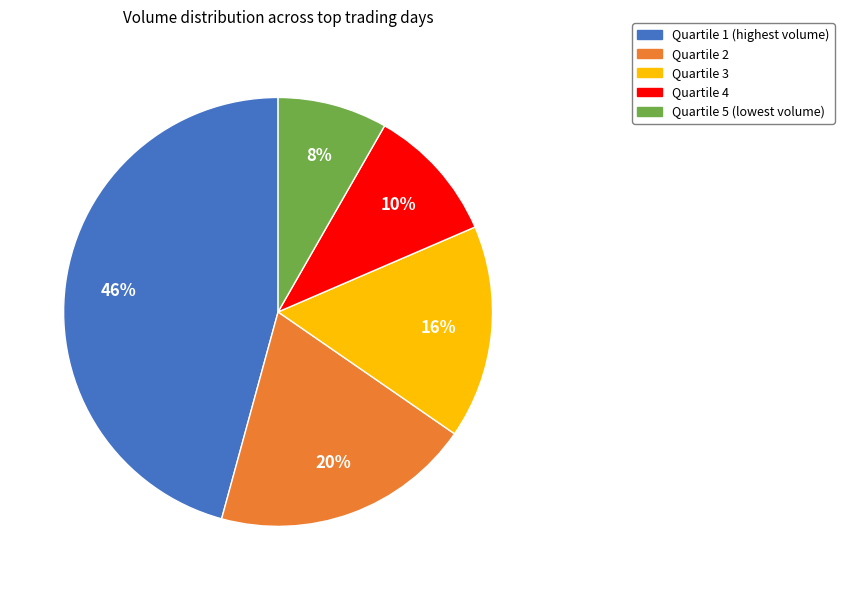

Does any single category account for the majority?

No